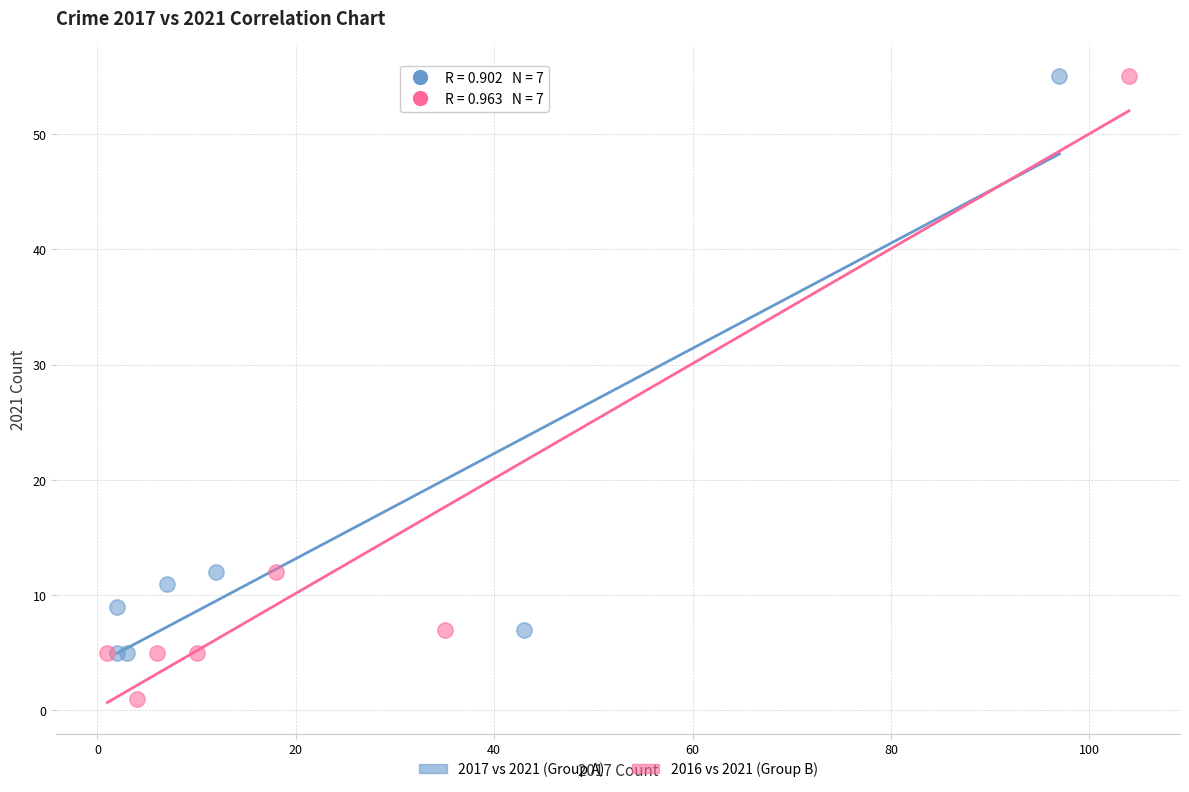

Which series reaches the minimum Y coordinate?

2016 vs 2021 (Group B)